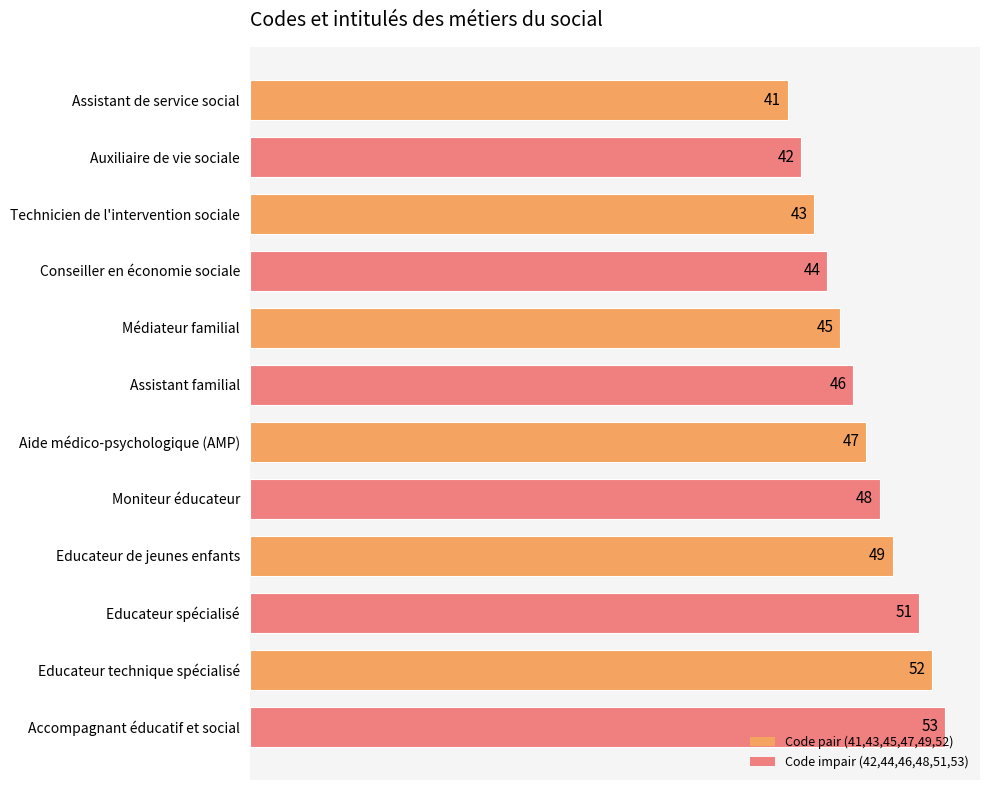

What is the difference between the second highest and second lowest values?

10